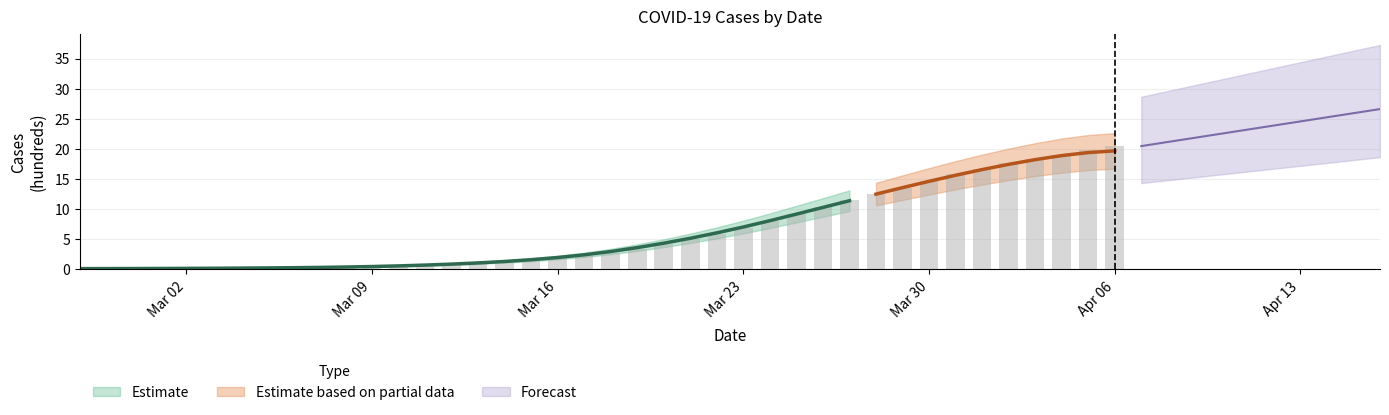

What is the approximate value at Mar 09?

0.4